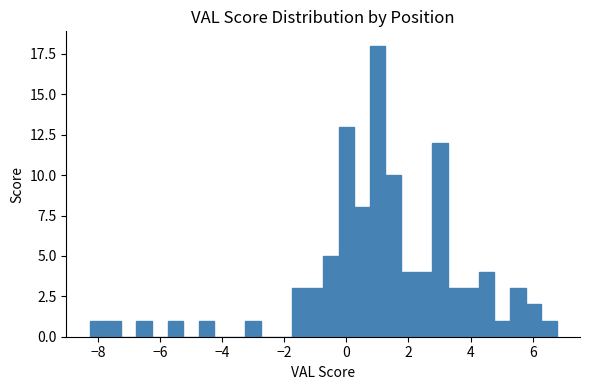

Read against the x-axis, roughly where is the centre of the tallest bar?

1.0